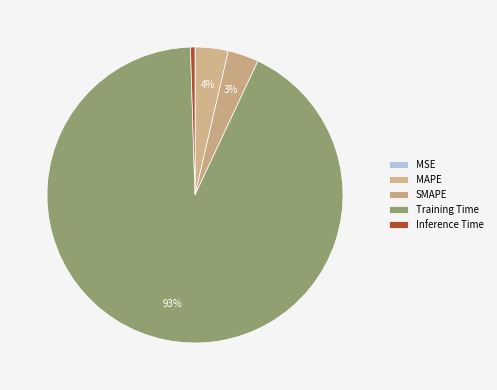

How many slices are in this pie chart?

5